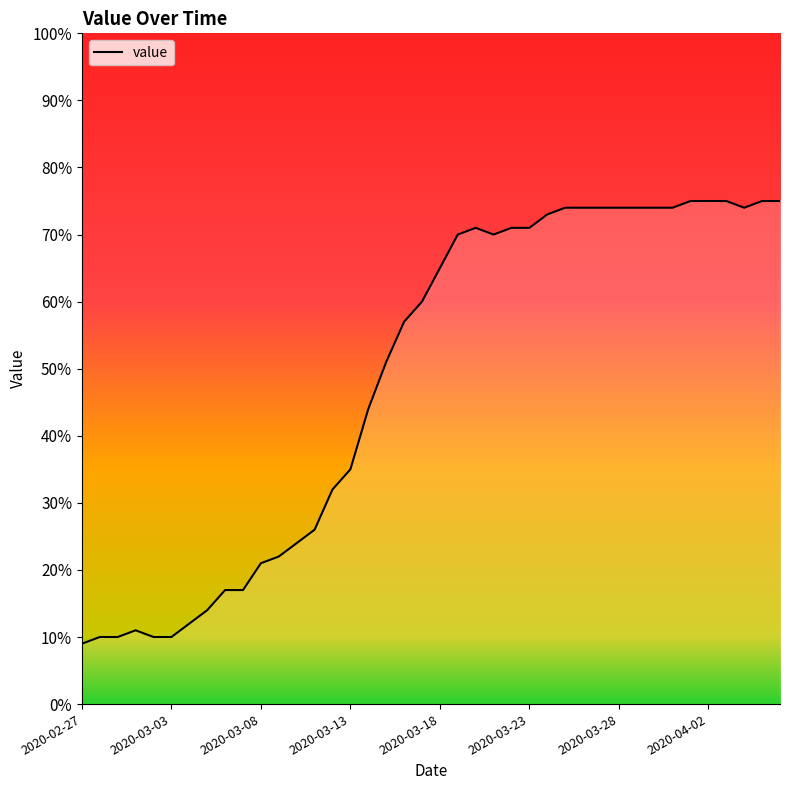

What is the difference between the maximum and minimum values?

66